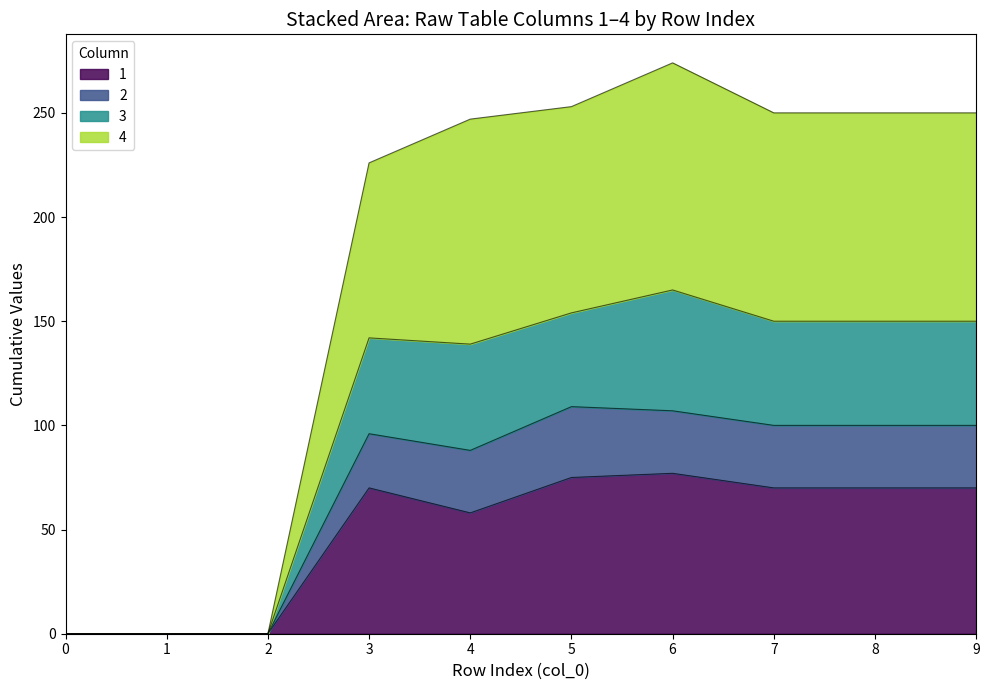

Is it true that 2 equals 107 at 6?

True